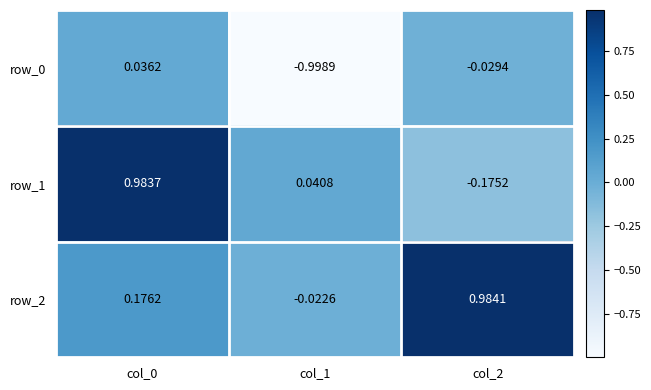

What is the sum of the row_0 values at col_1 and col_0?

-1.0